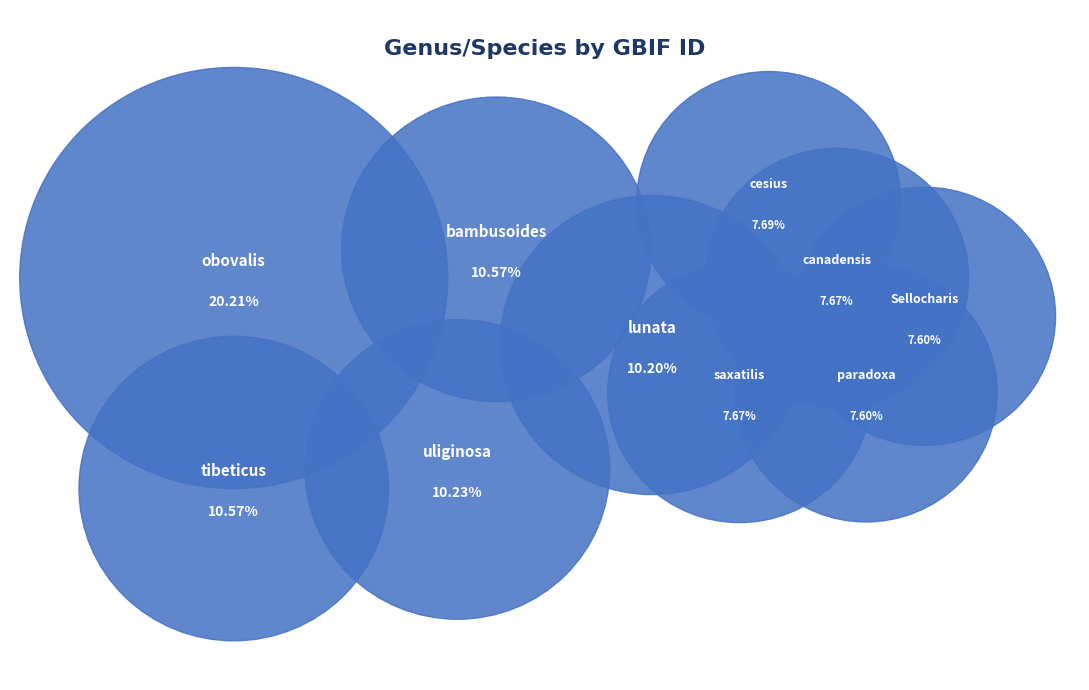

To the nearest percent, what is the difference between the largest and smallest slice percentages?

13%